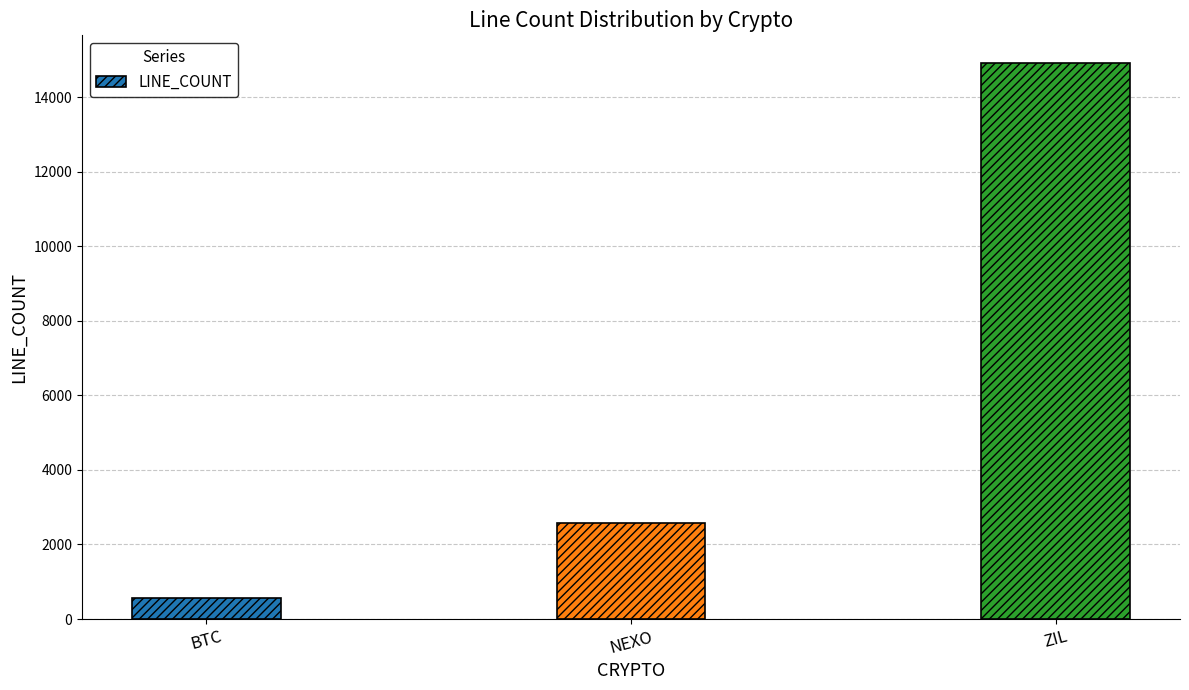

Between ZIL and BTC, which is larger?

ZIL